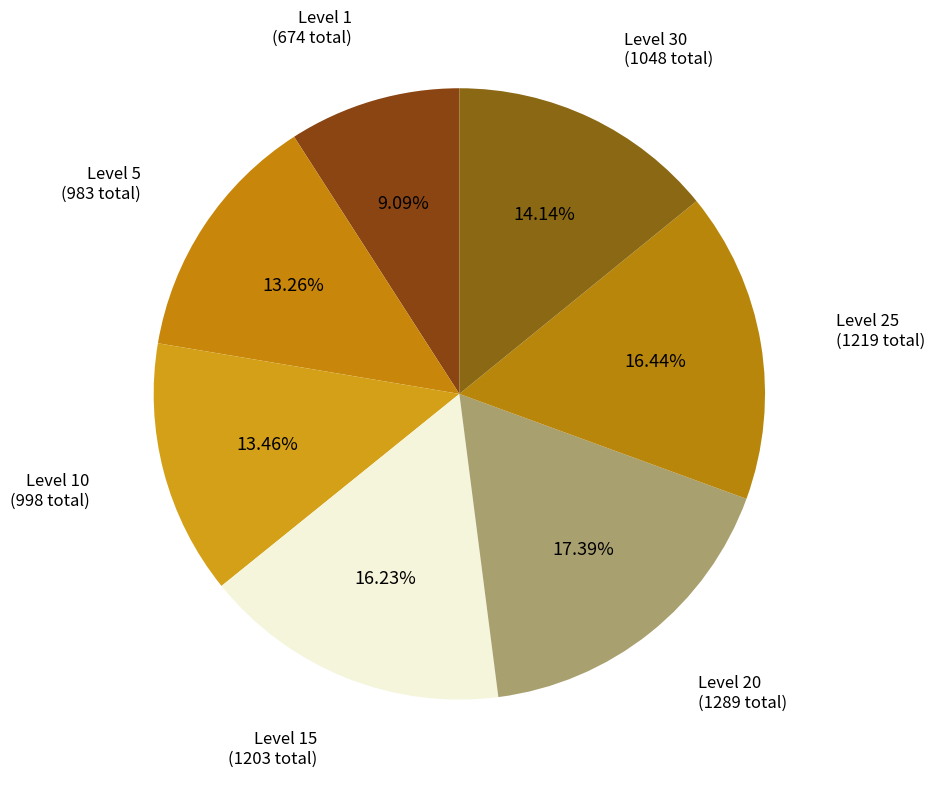

Does Level 15 represent more than half of the total?

No